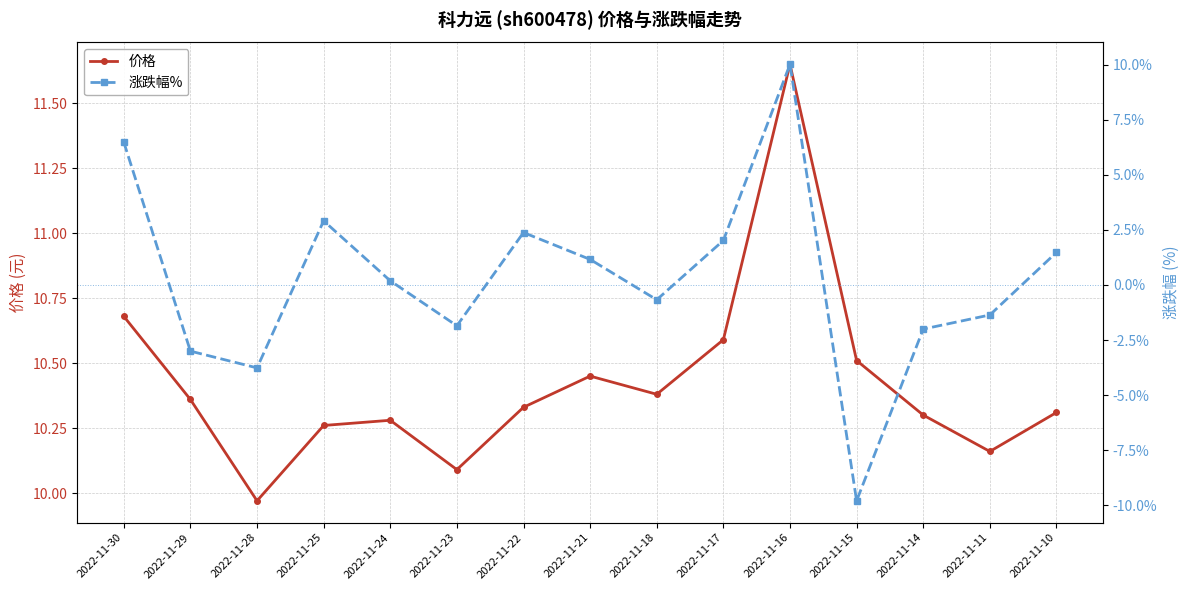

True or false: 涨跌幅% and 价格 cross at least once.

False